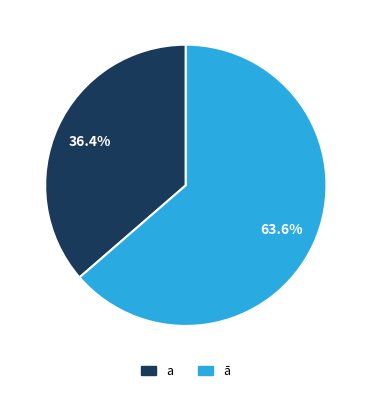

Rank the categories by value from highest to lowest.

ā, a